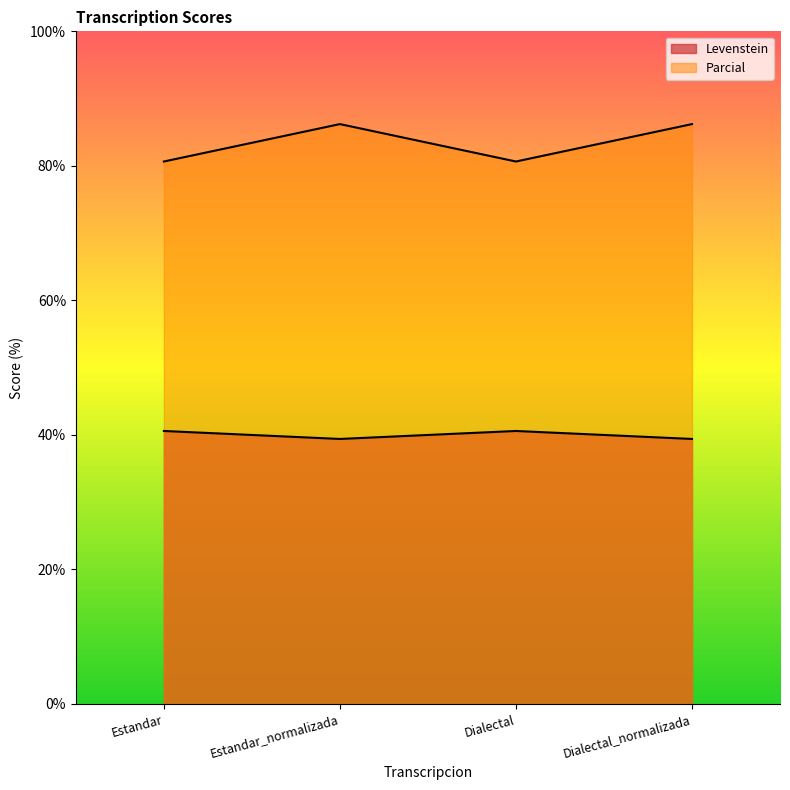

At which label is Parcial closest to 83?

Estandar